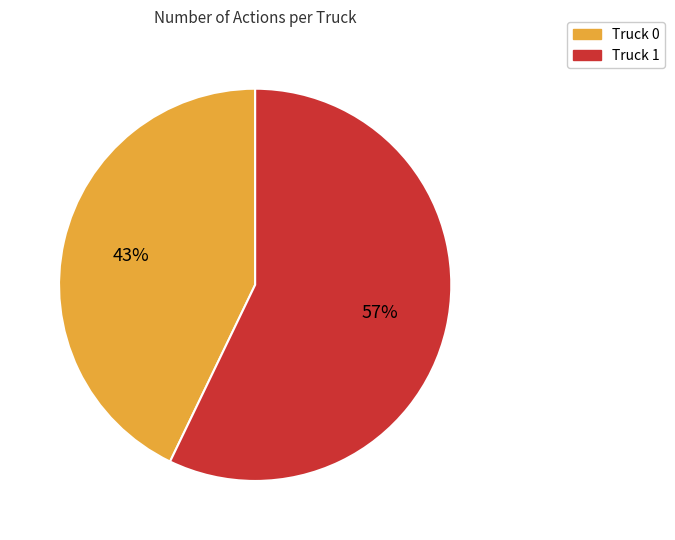

Is the sum of Truck 0 and Truck 1 greater than half?

Yes